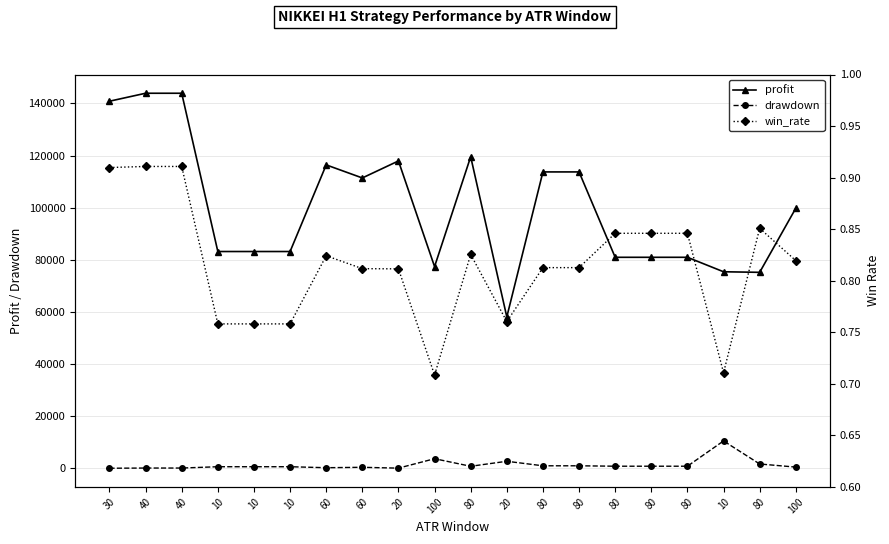

What is the label of the 11th point from the left?

80